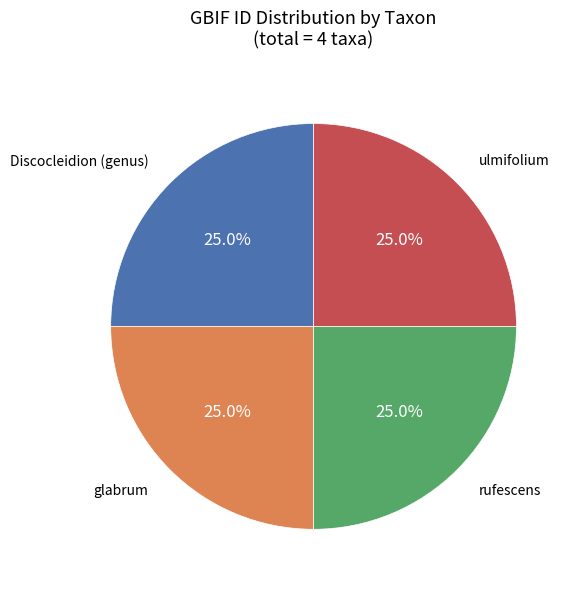

Is Discocleidion (genus) the majority of the pie?

No